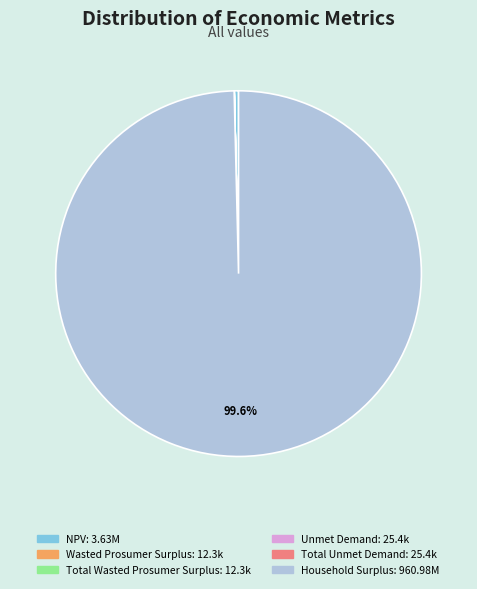

What percentage is NOT represented by Household Surplus?

0.4%